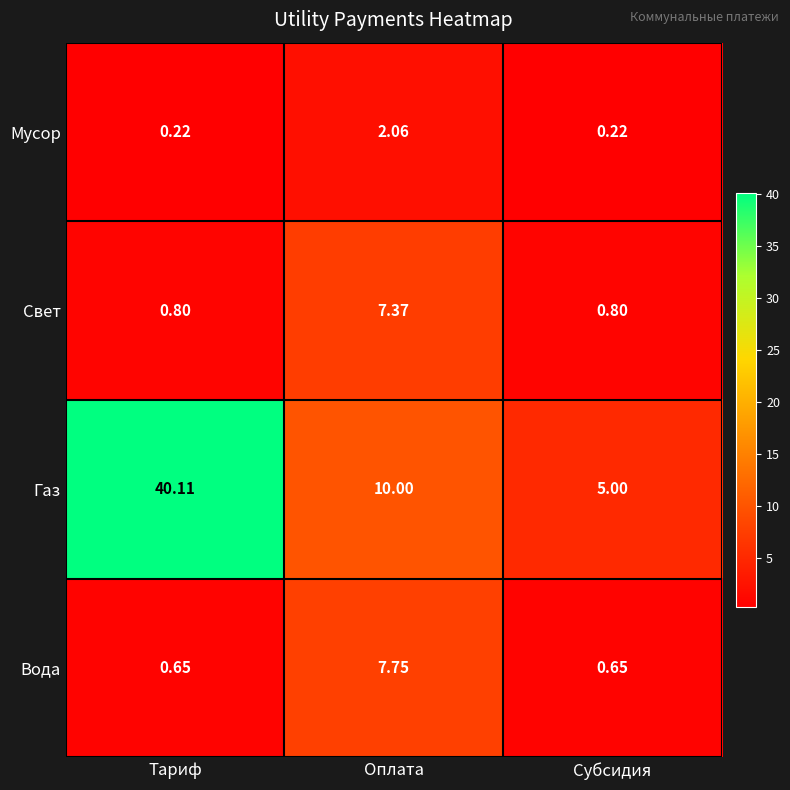

At which category is the sum across all series the highest?

Тариф